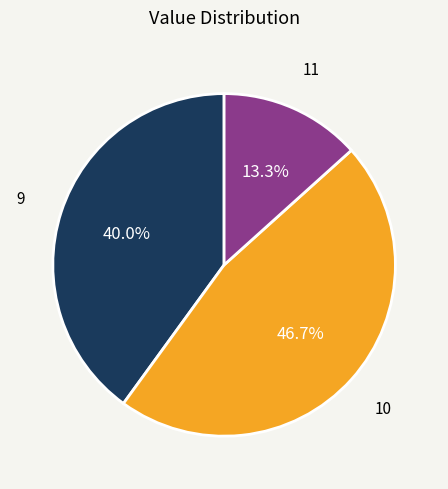

Is there any slice that represents more than half of the pie?

No